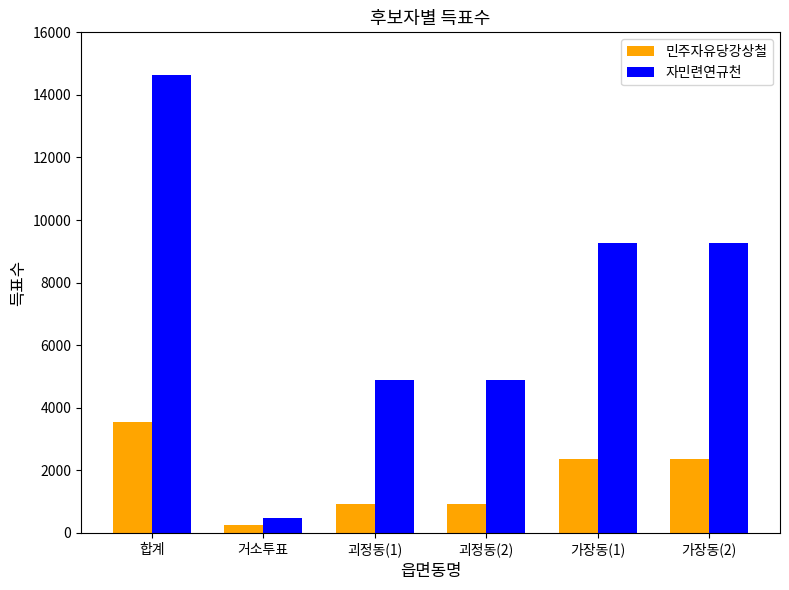

What is the average value of the 자민련연규천 series?

7231